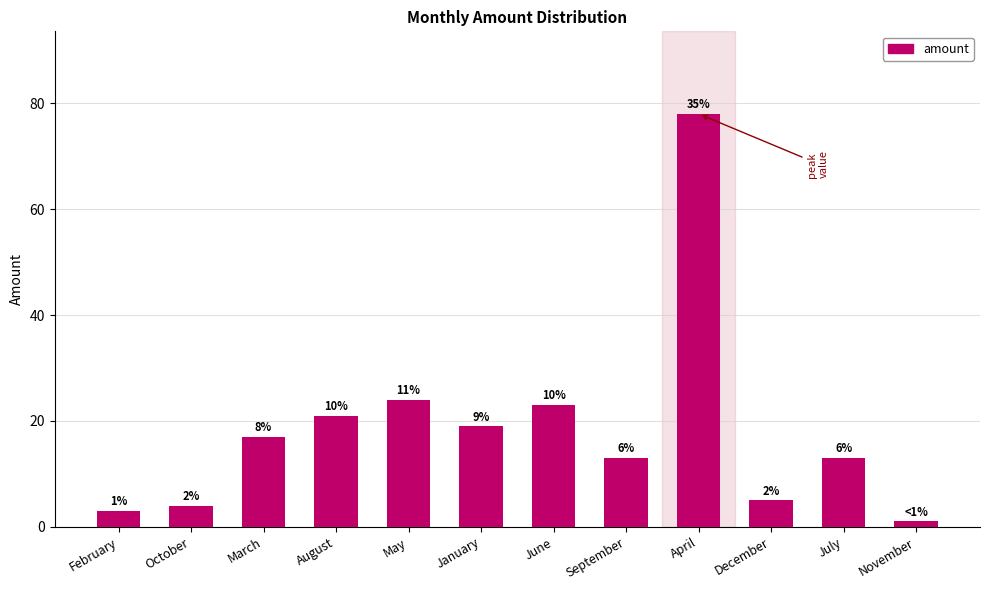

Are the bars horizontal?

No